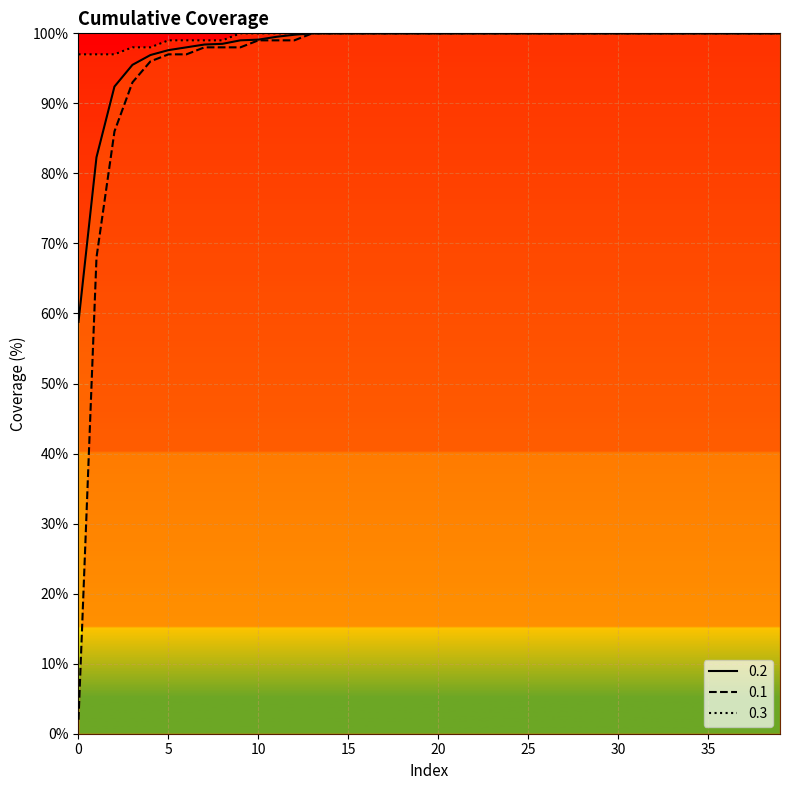

What is the average value of the 0.1 series?

95.8